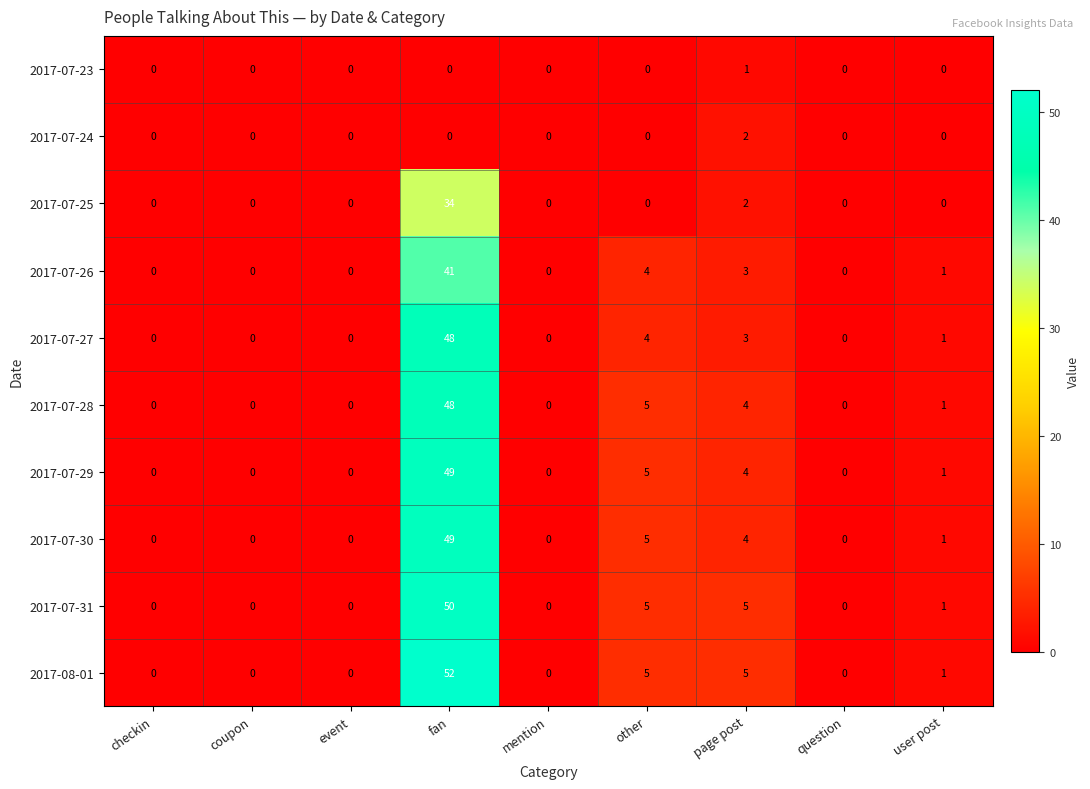

What is the average value of the 2017-08-01 series?

7